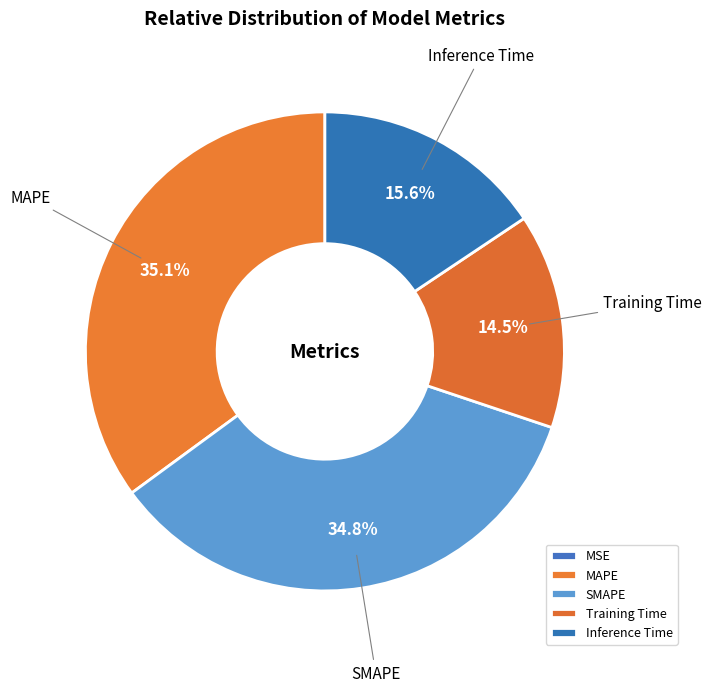

Is there a majority slice in this chart?

No